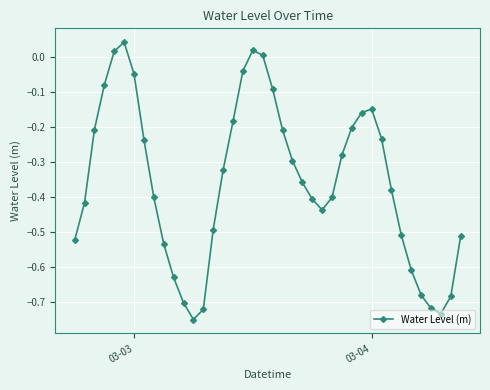

How many interior local peaks (higher than both neighbors) does the data have?

3